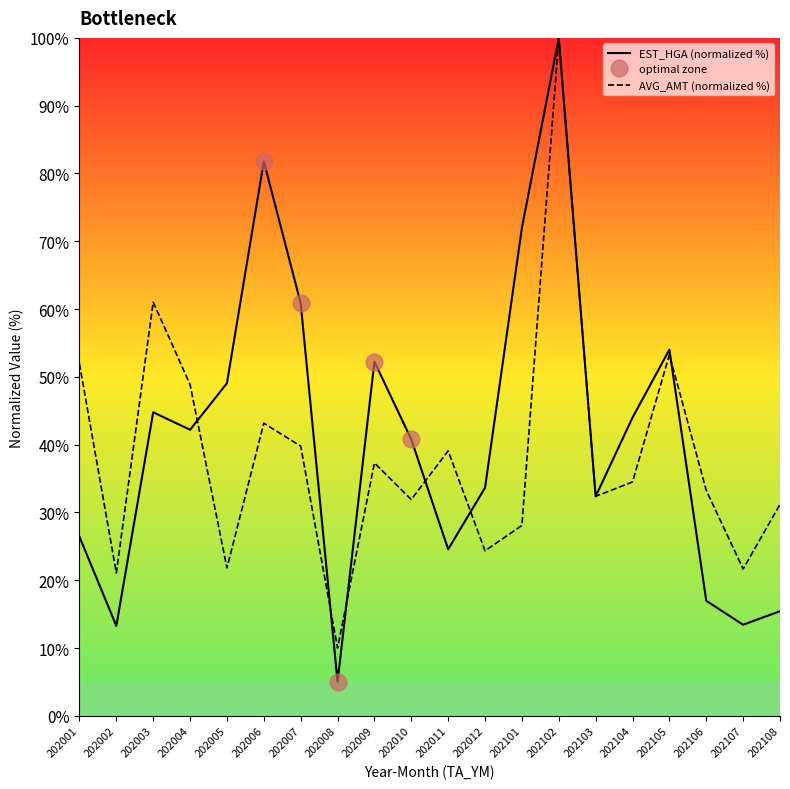

Which label corresponds to the largest value in the chart?

202102